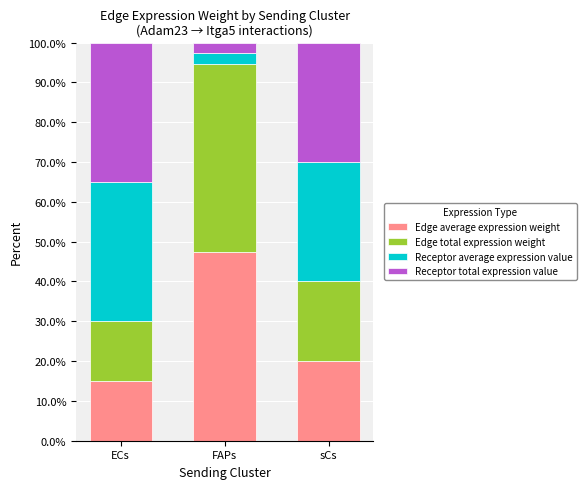

What value does the Edge average expression weight series have at ECs?

15.0